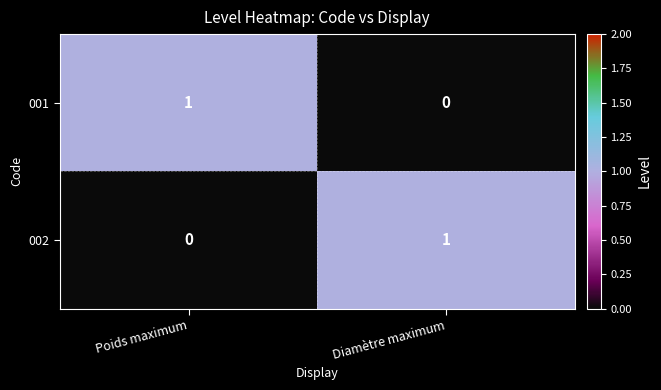

The value of 002 at Diamètre maximum is 1. True or false?

True